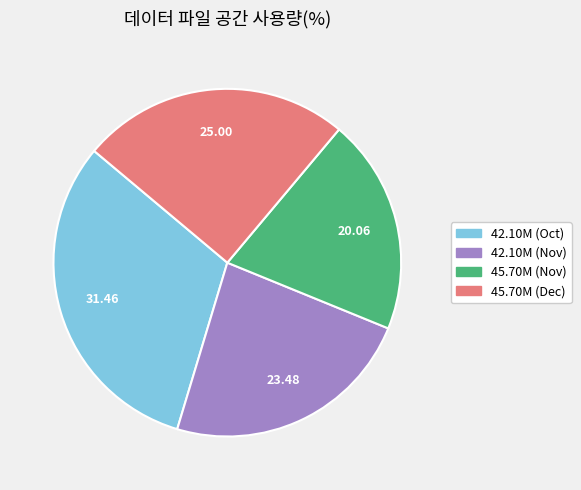

Does any single category account for the majority?

No